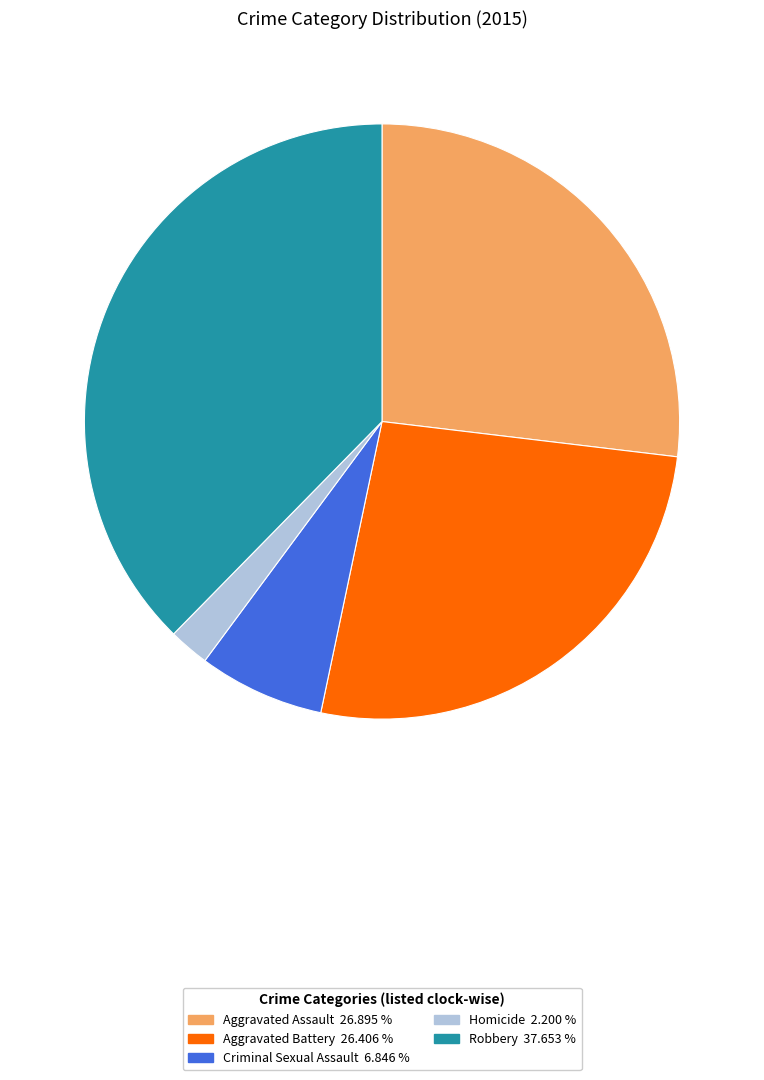

What is the ratio of the value at Aggravated Battery to the value at Homicide?

12.0